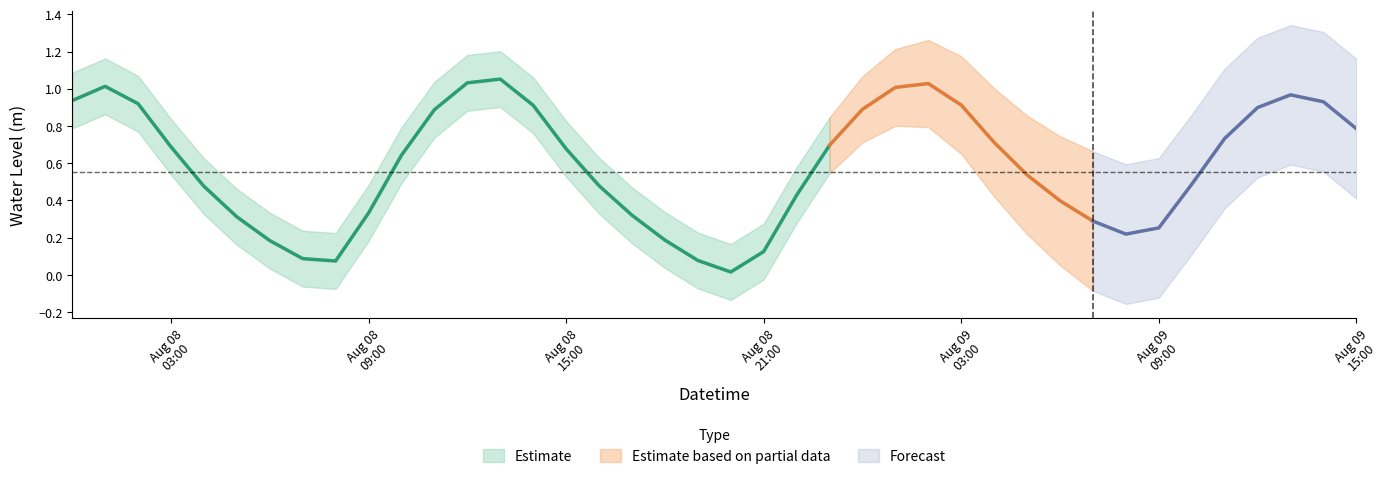

What is the value of the 12th point from the left?

0.9